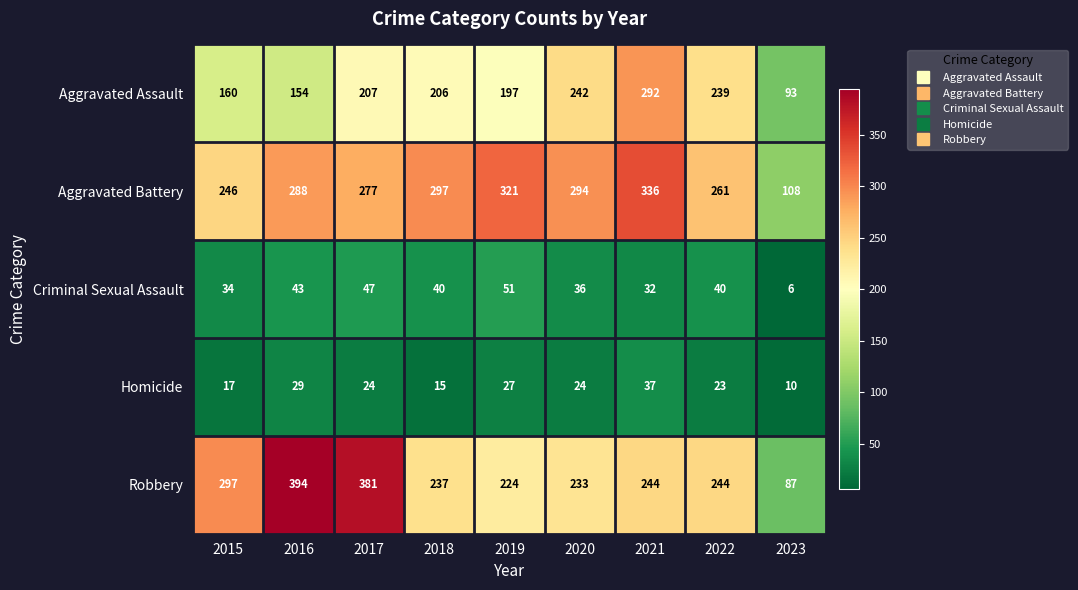

What is the difference between the highest and lowest values at 2023?

102